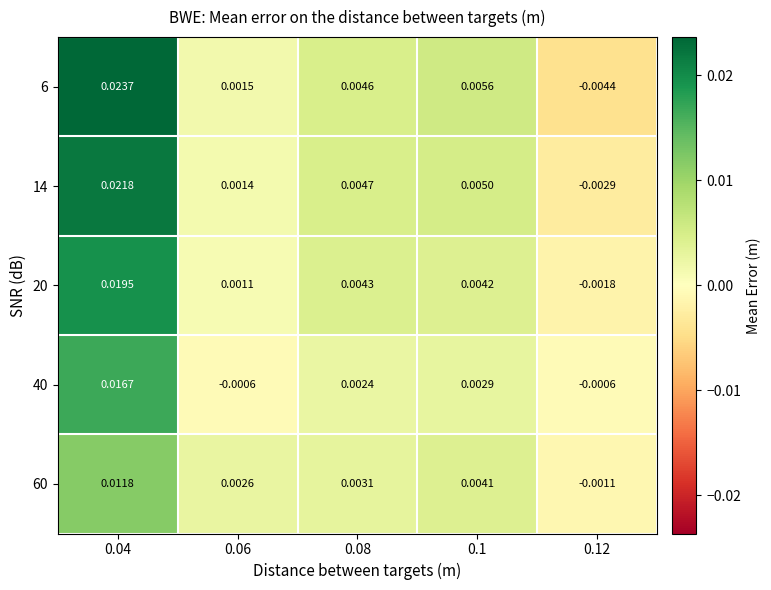

Is the value of 20 at 0.04 greater than the value of 40 at 0.1?

Yes